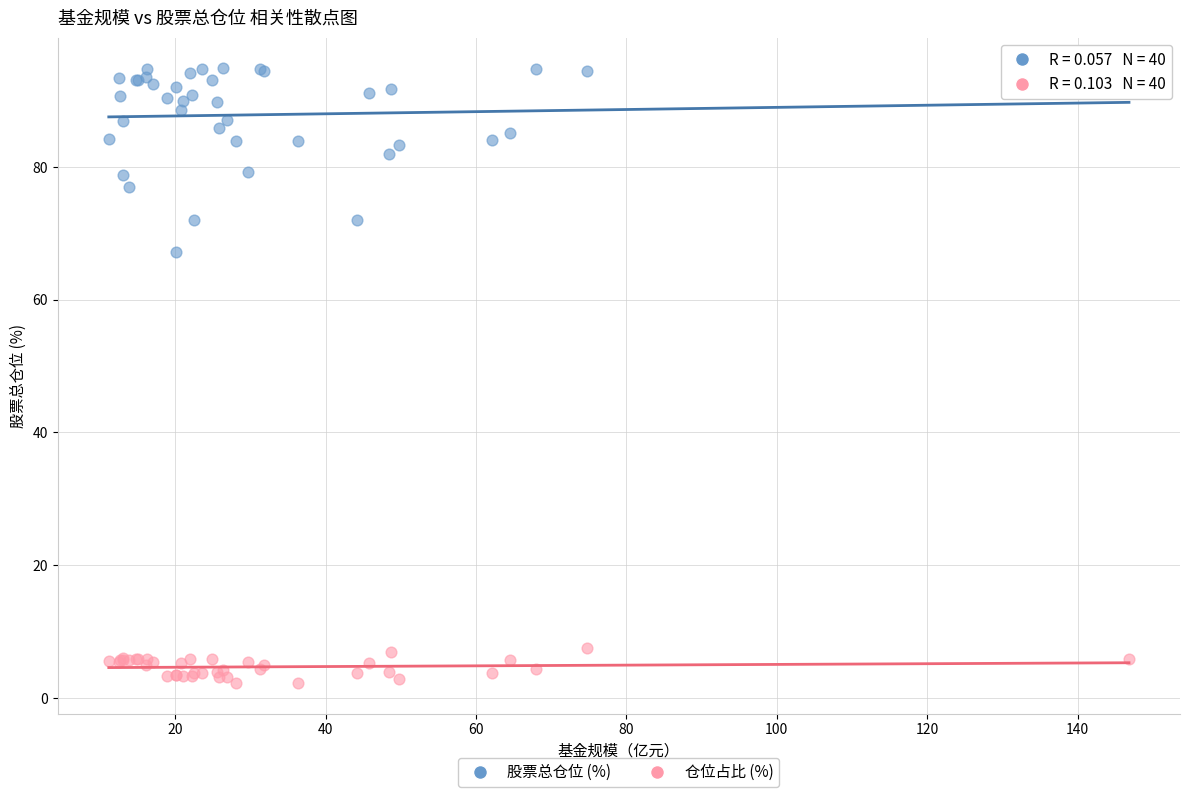

What are all the series names shown in the legend?

股票总仓位 (%), 仓位占比 (%)